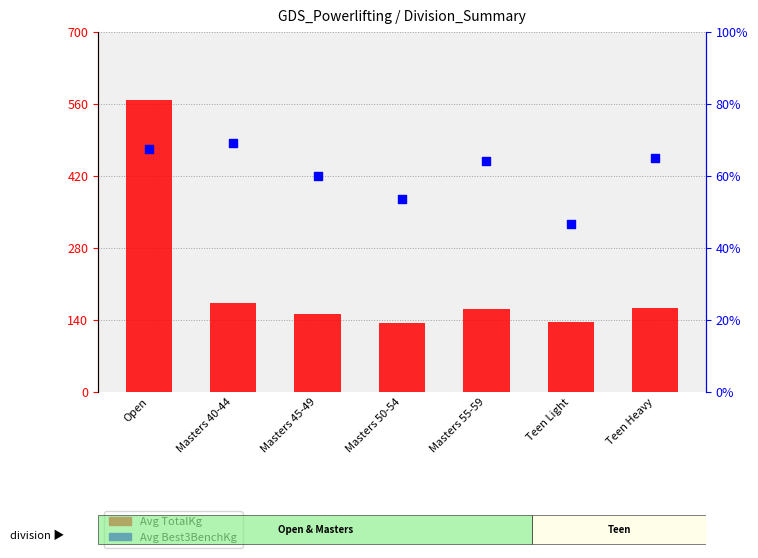

At how many categories does at least one series exceed 487?

1